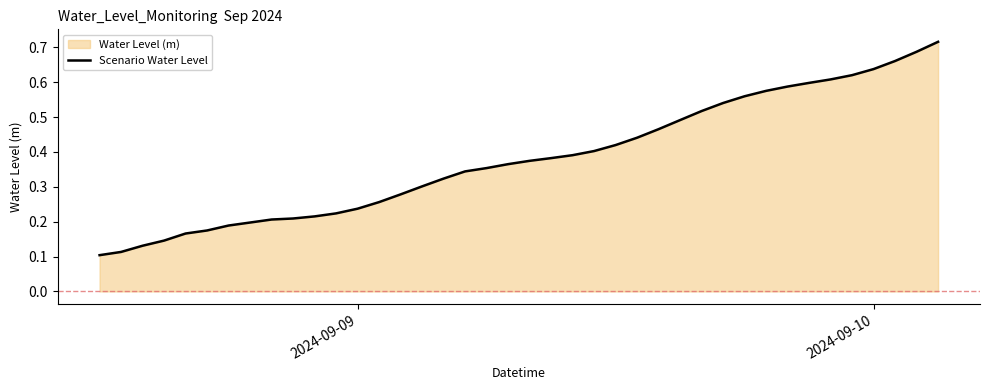

True or false: the data shows 0.4 at 2024-09-10.

False